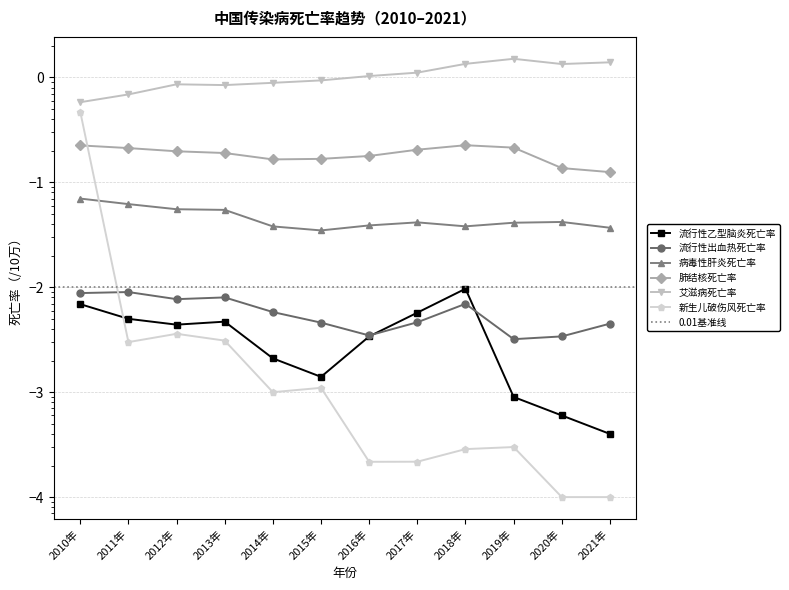

At 2013年, list the series in order from smallest to largest.

新生儿破伤风死亡率, 流行性乙型脑炎死亡率, 流行性出血热死亡率, 病毒性肝炎死亡率, 肺结核死亡率, 艾滋病死亡率